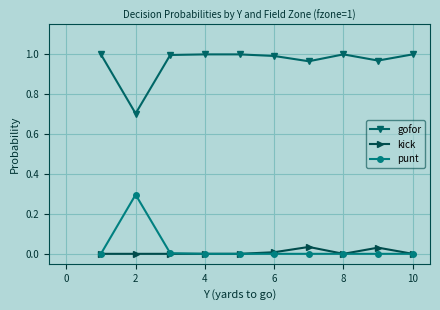

True or false: kick has more than 0 points higher than both neighbors.

True